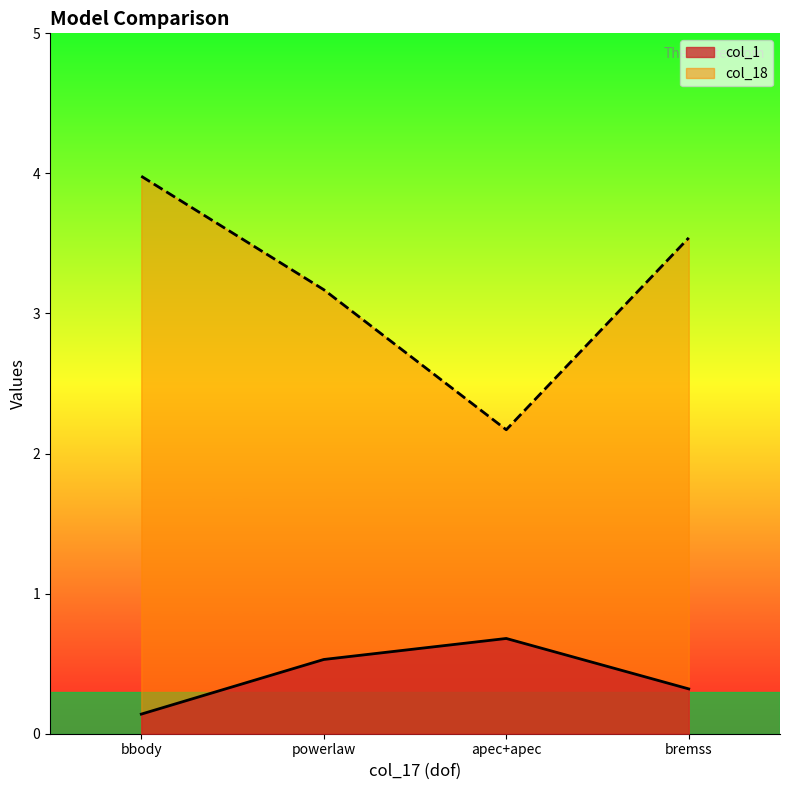

What is the spread (max minus min) of values at apec+apec?

1.5